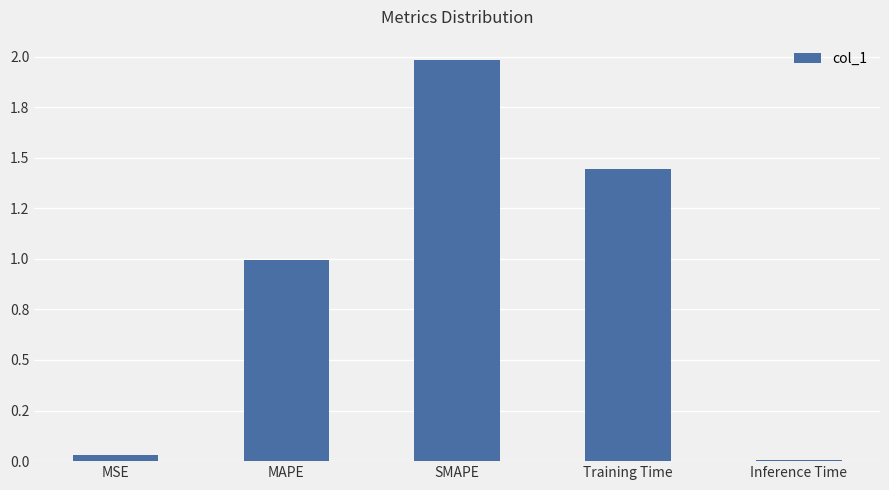

Rank the categories by value from highest to lowest.

SMAPE, Training Time, MAPE, MSE, Inference Time